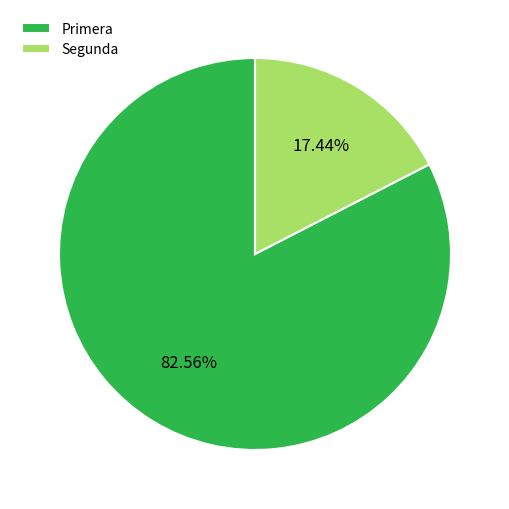

Which slice is the largest?

Primera